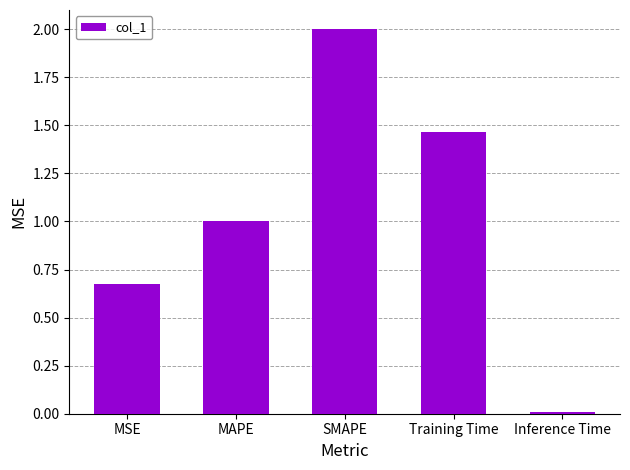

At which category does the chart reach its minimum across all series?

Inference Time